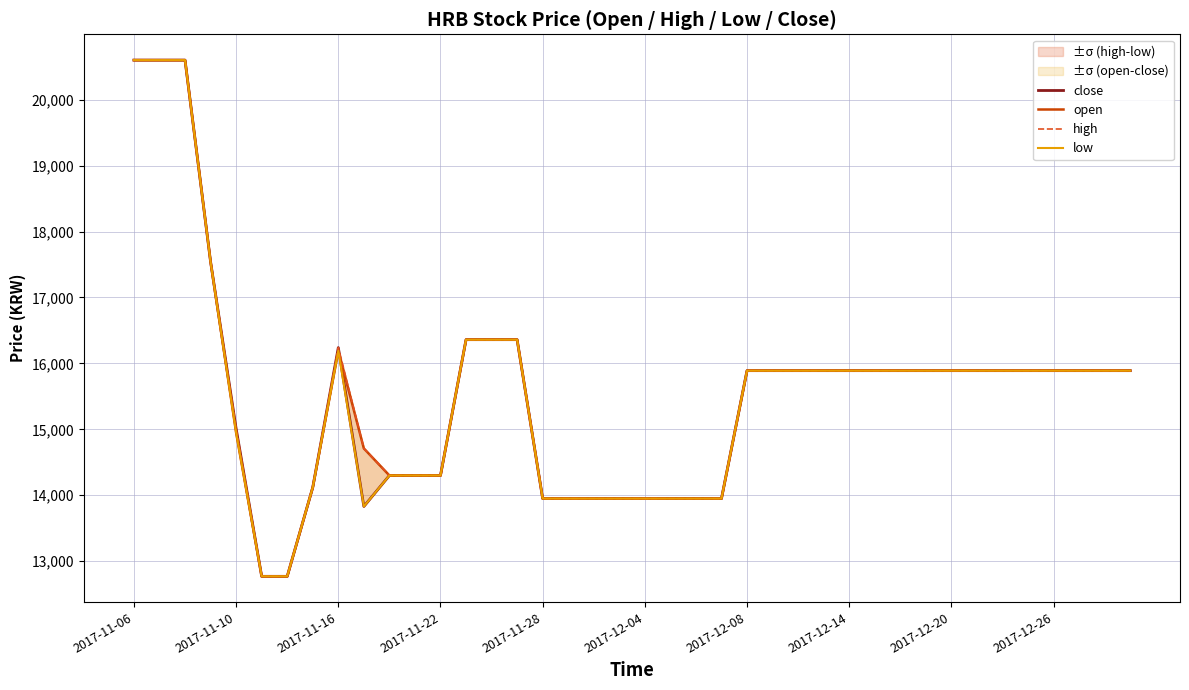

How many lines are shown in the chart?

4